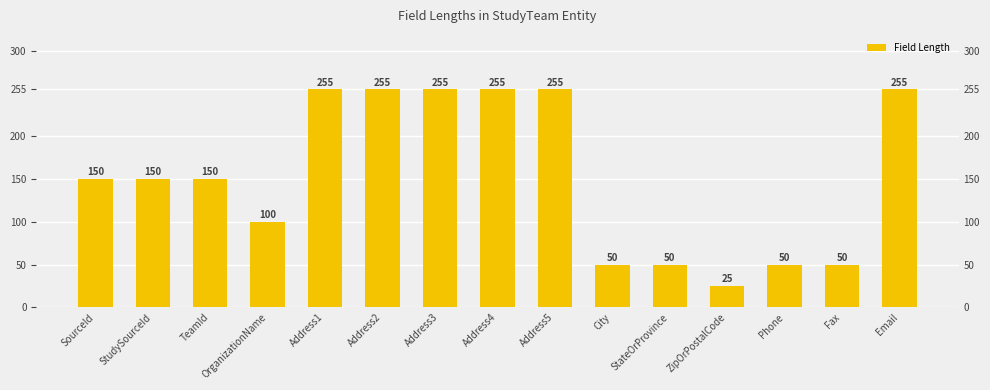

Where is the data nearest to the value 140?

SourceId